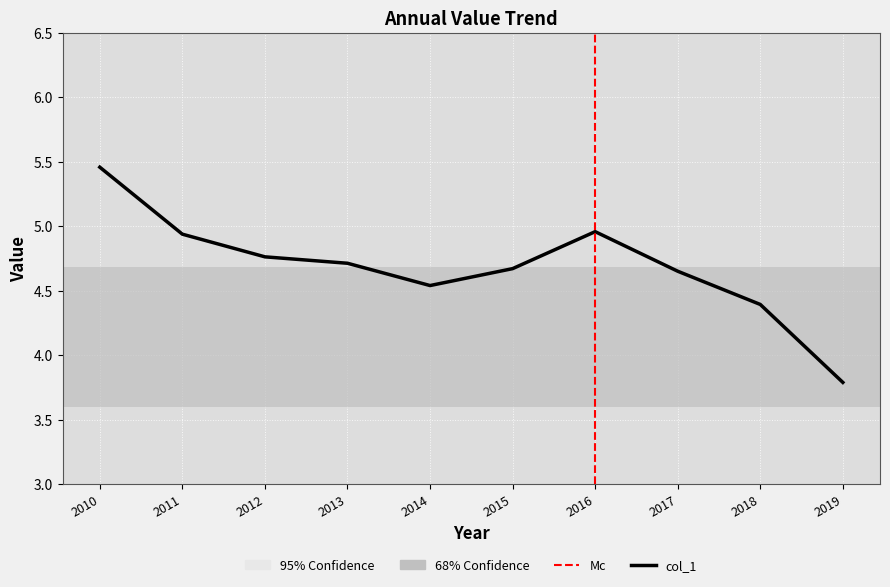

What is the change in value from 2015 to 2019?

-0.9